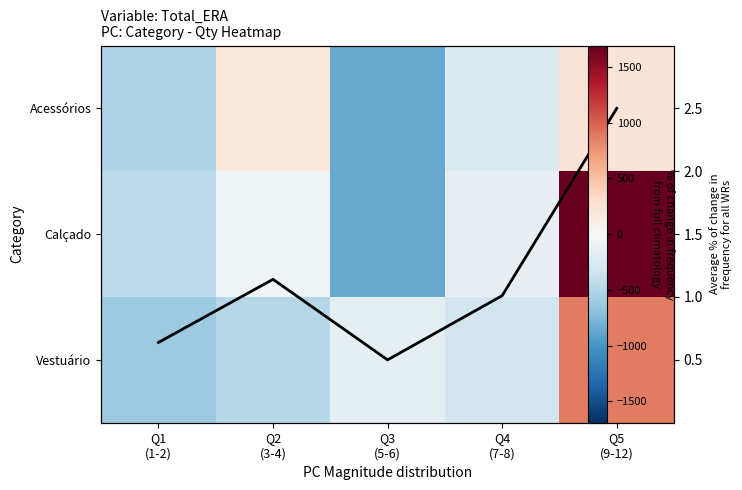

List the series in order of their peak value, lowest first.

Mean, Acessórios, Vestuário, Calçado